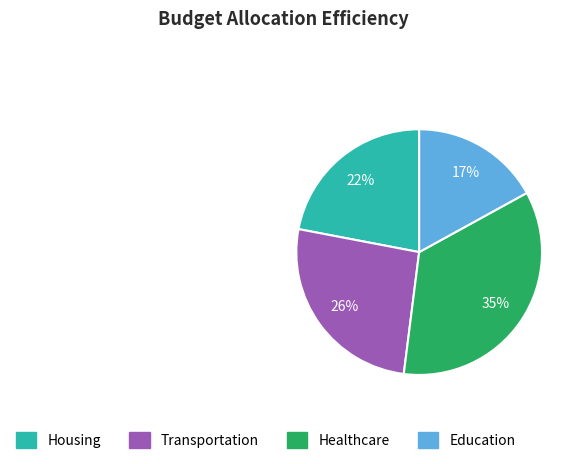

To the nearest percent, what is the difference between the largest and smallest slice percentages?

18%